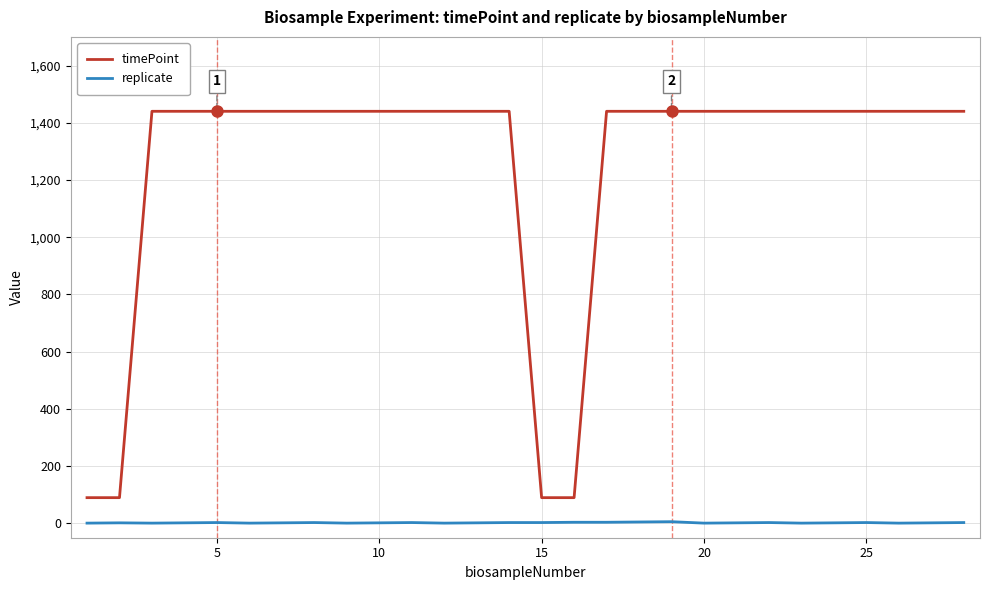

Which series has the largest range (max minus min)?

timePoint